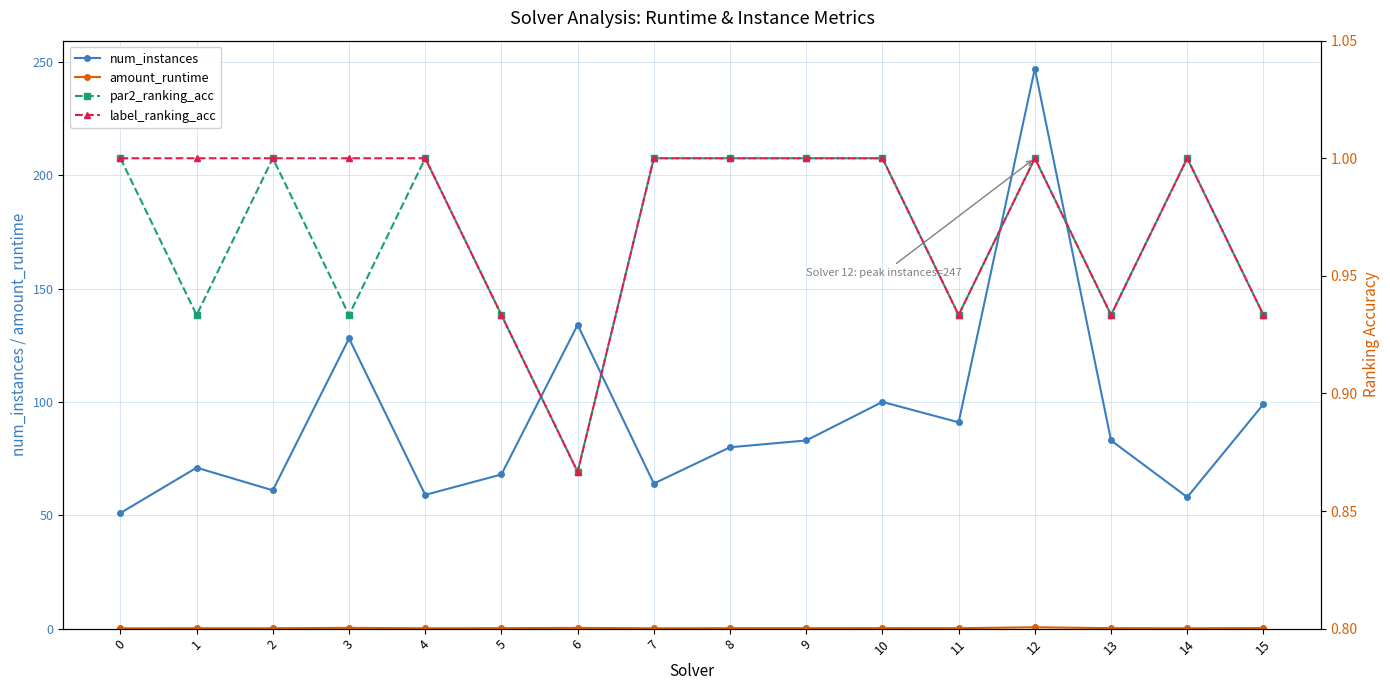

What is the difference between the highest and lowest values at 15?

98.8